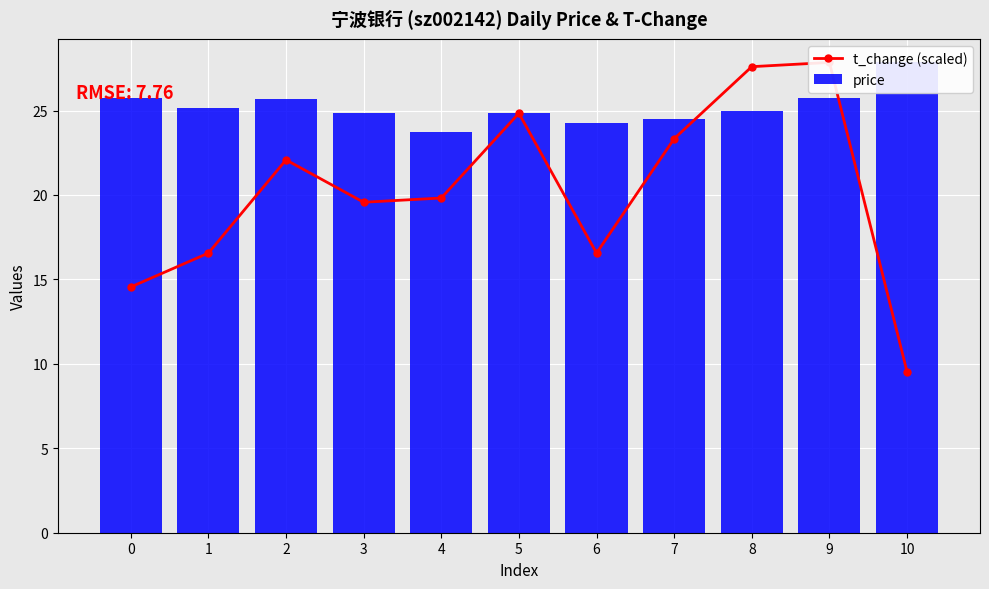

Rank the series by their maximum value, from lowest to highest.

t_change (scaled), price